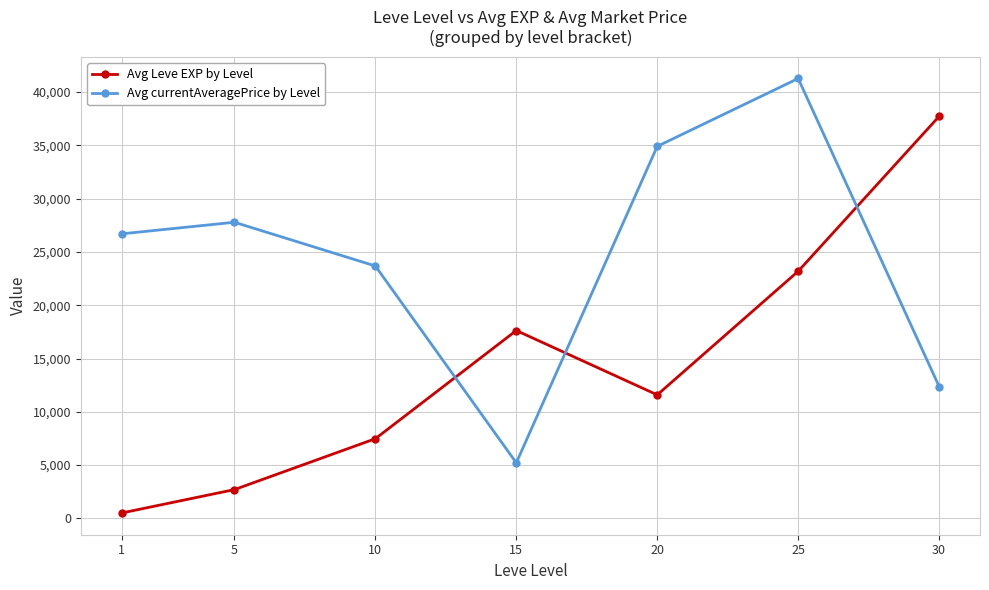

The value of Avg currentAveragePrice by Level at 15 is 1139.8. True or false?

False